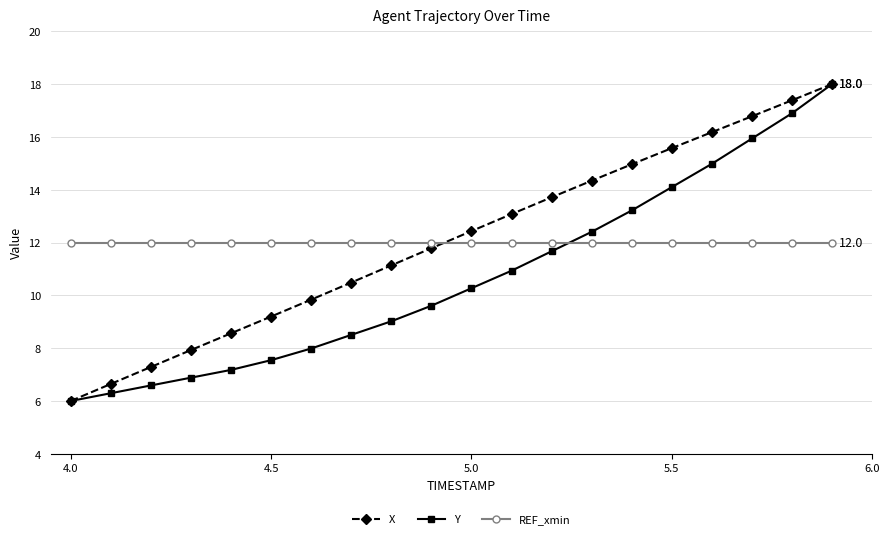

What is the value of the REF_xmin point at the 4th from the left?

12.0